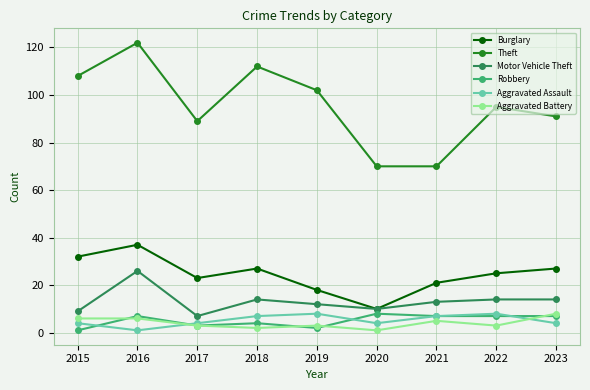

At which category does Burglary reach its first local peak?

2016